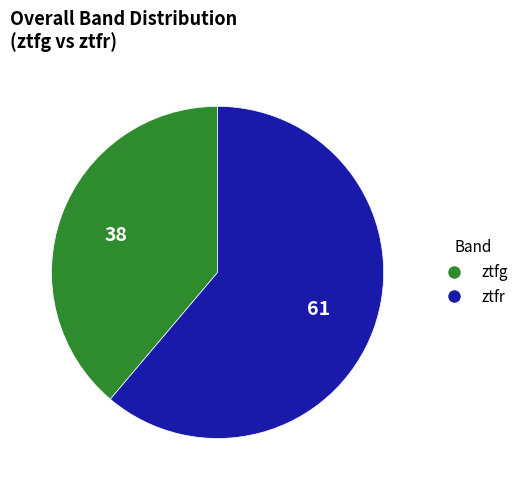

What is the ratio of the value at ztfr to the value at ztfg?

1.6